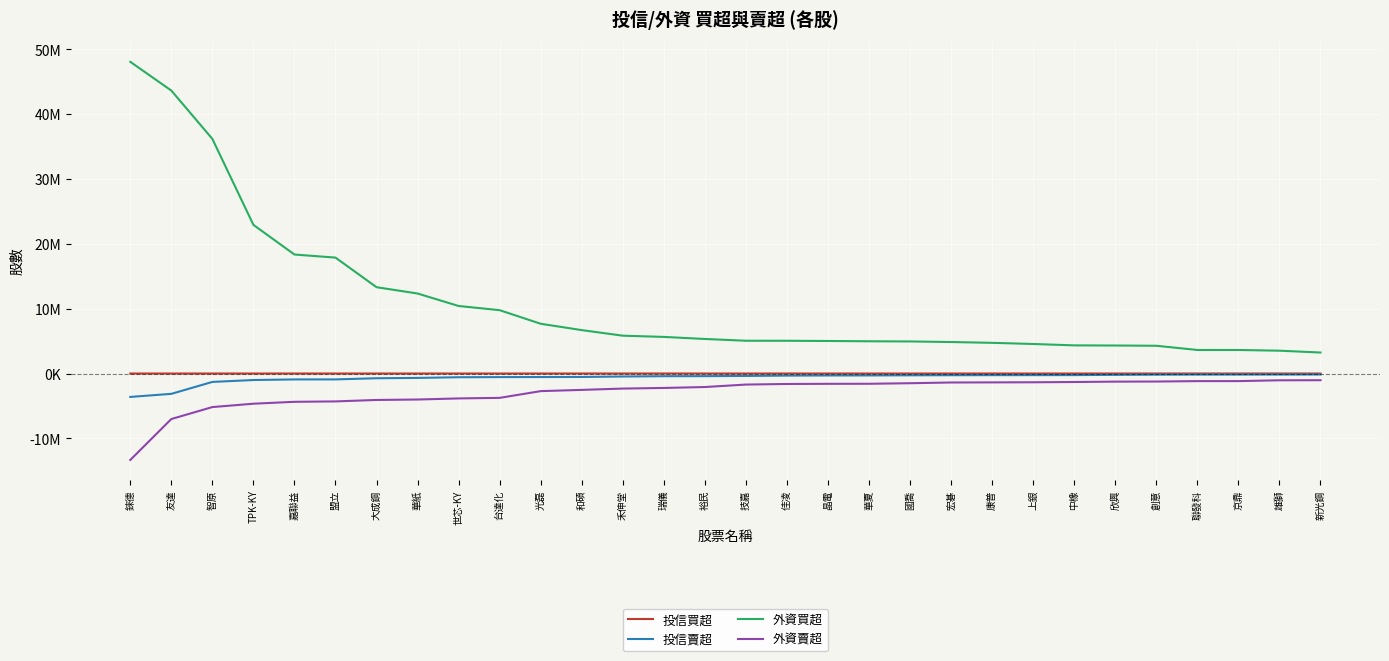

What are all the series names shown in the legend?

投信買超, 投信賣超, 外資買超, 外資賣超